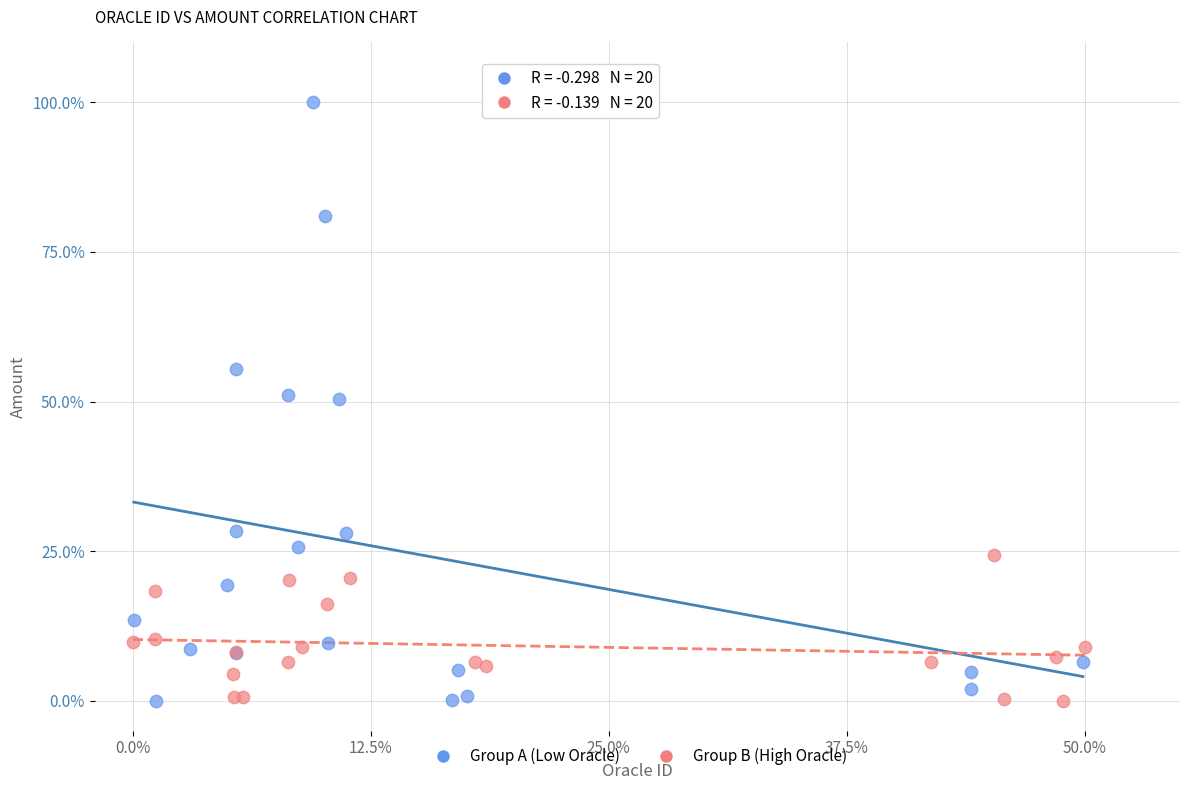

What are all the series names shown in the legend?

Group A (Low Oracle), Group B (High Oracle)